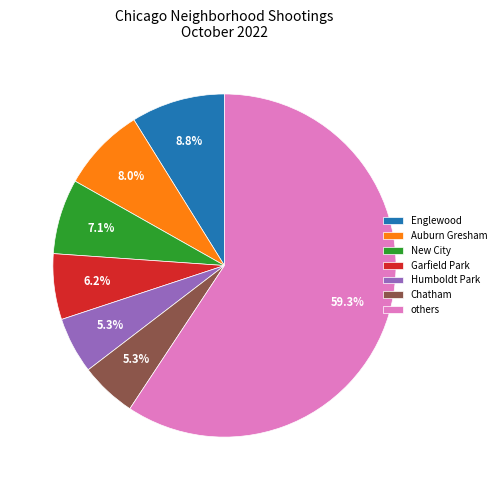

Which slice is the largest?

others